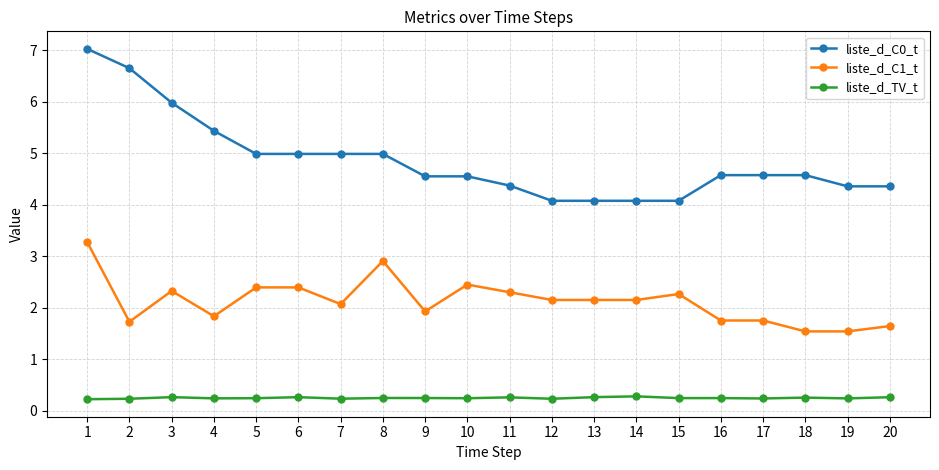

What is the maximum value shown in the chart?

7.0